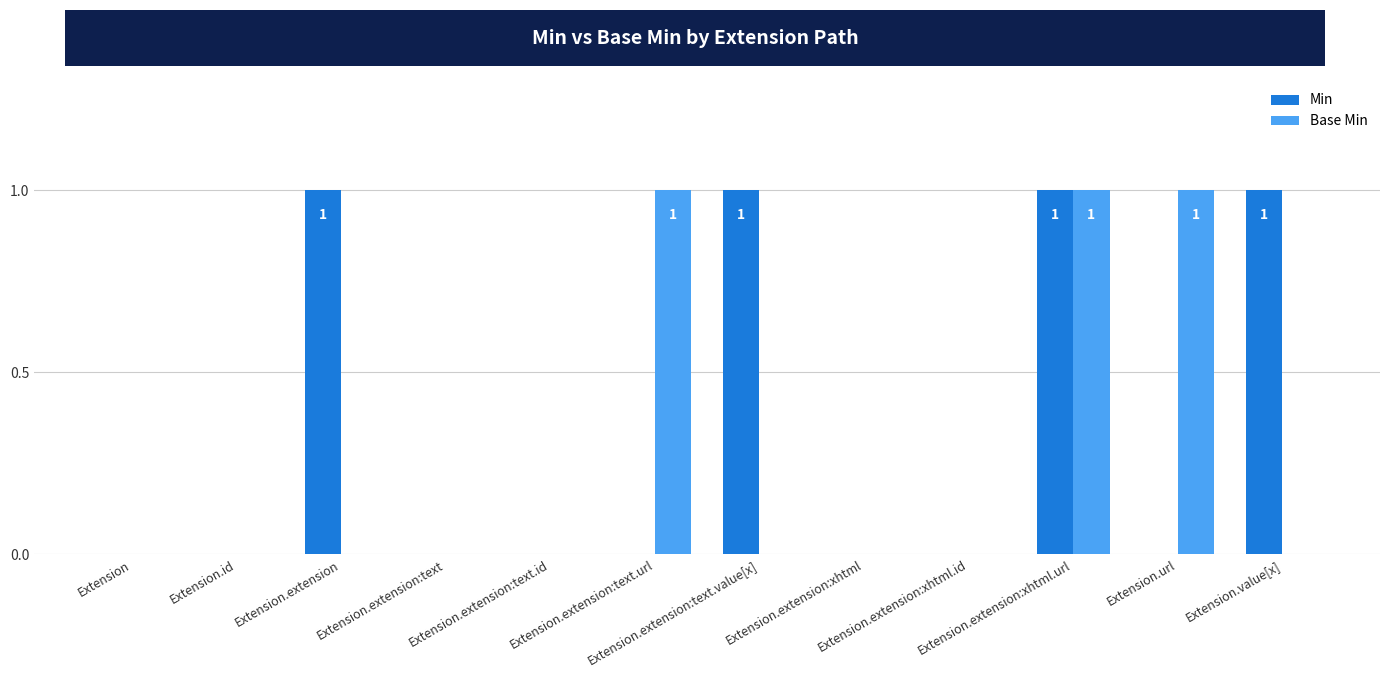

Count the number of data series in this chart.

2